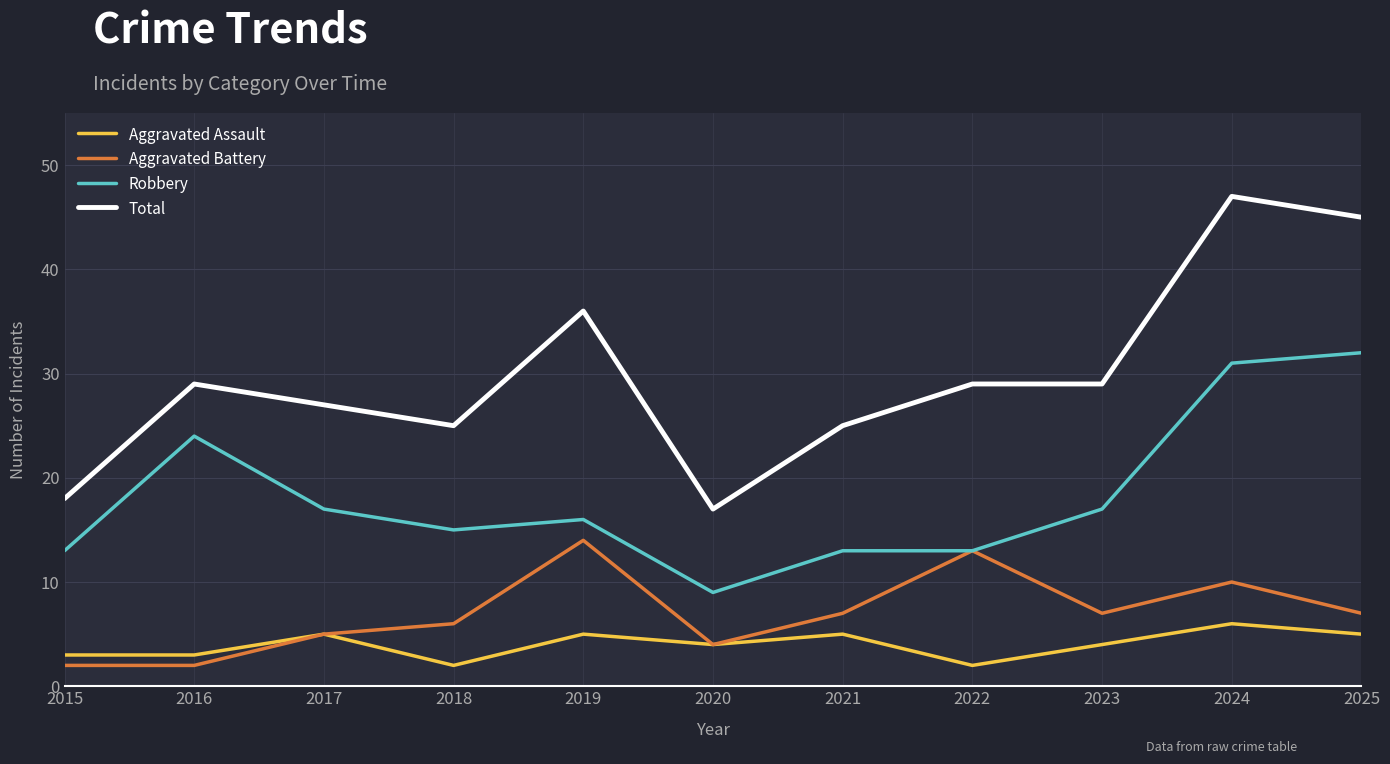

In Aggravated Assault, how many points are higher than both neighbors (excluding endpoints)?

4